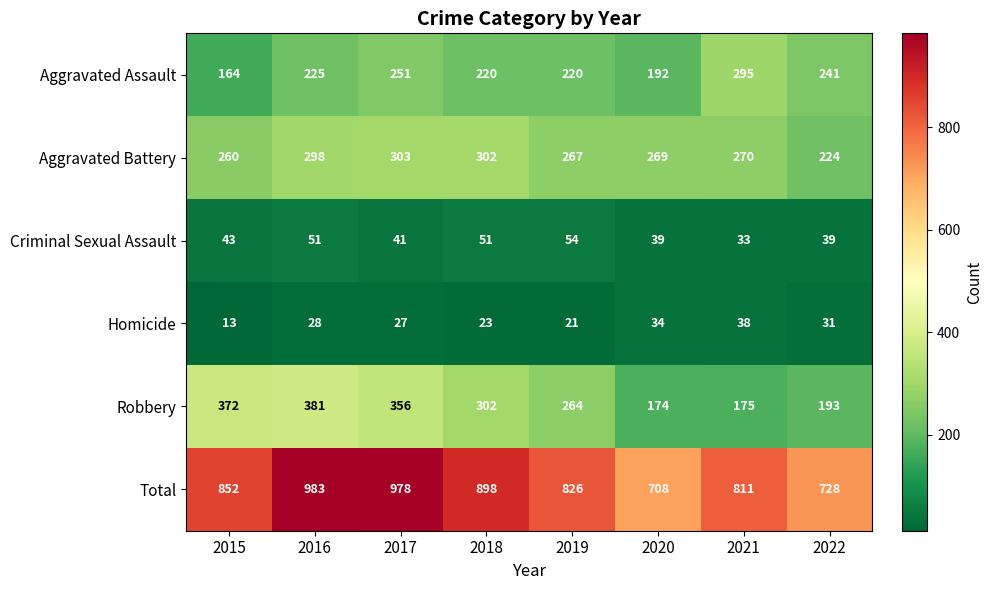

What is the sum of the Aggravated Assault values at 2020 and 2017?

443